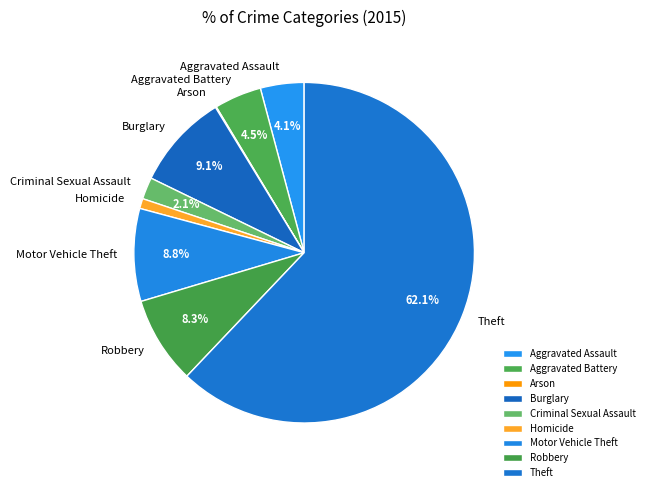

What percentage is the Theft slice, to the nearest percent?

62%